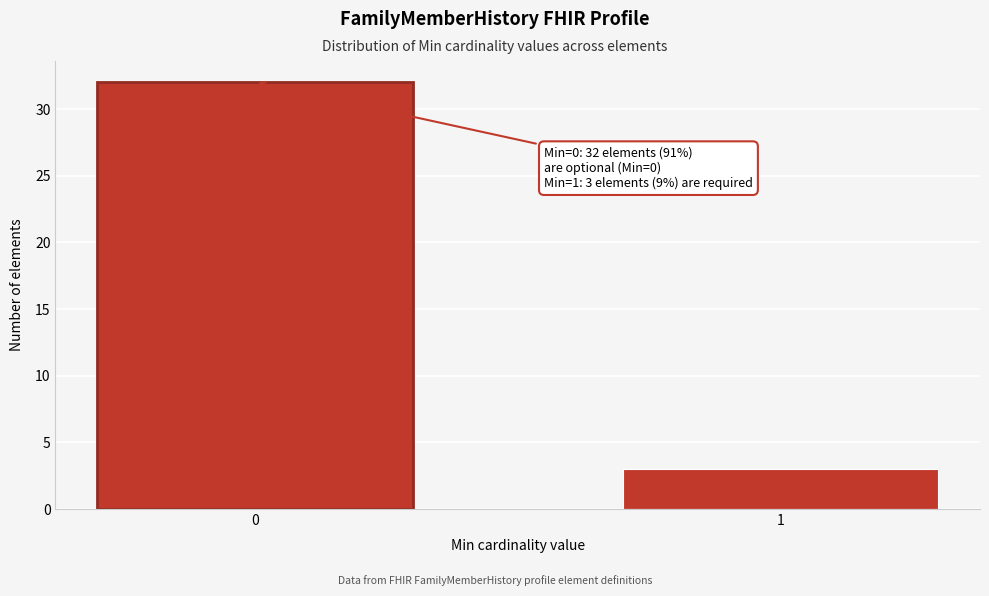

Reading left to right, what are all the values shown in this chart?

0=32	1=3